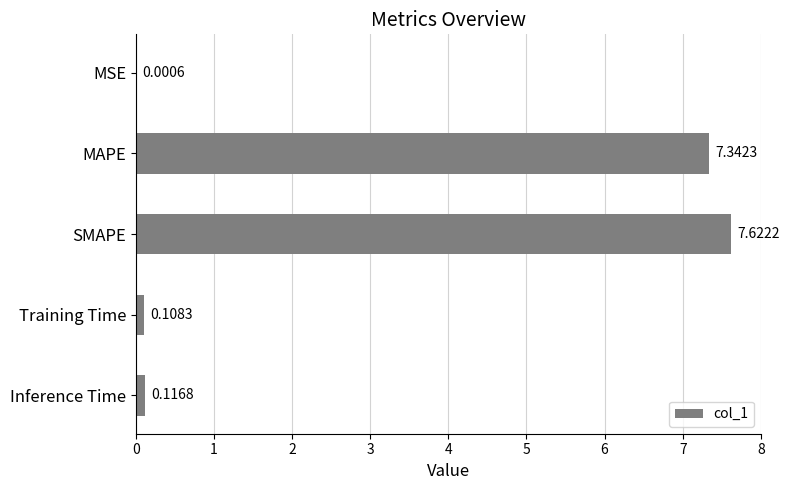

What is the sum of the values at SMAPE and Training Time?

7.7